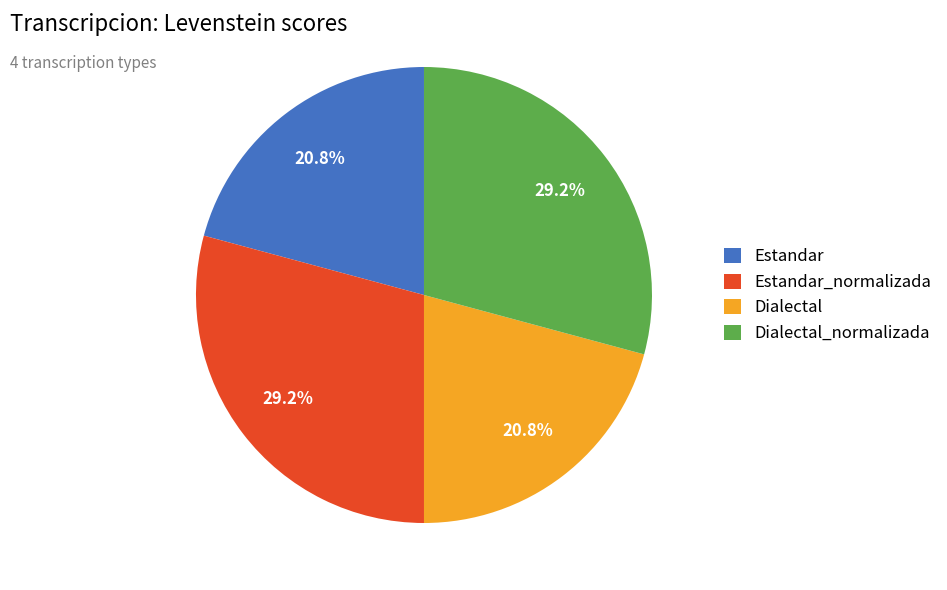

How many segments does this pie chart have?

4